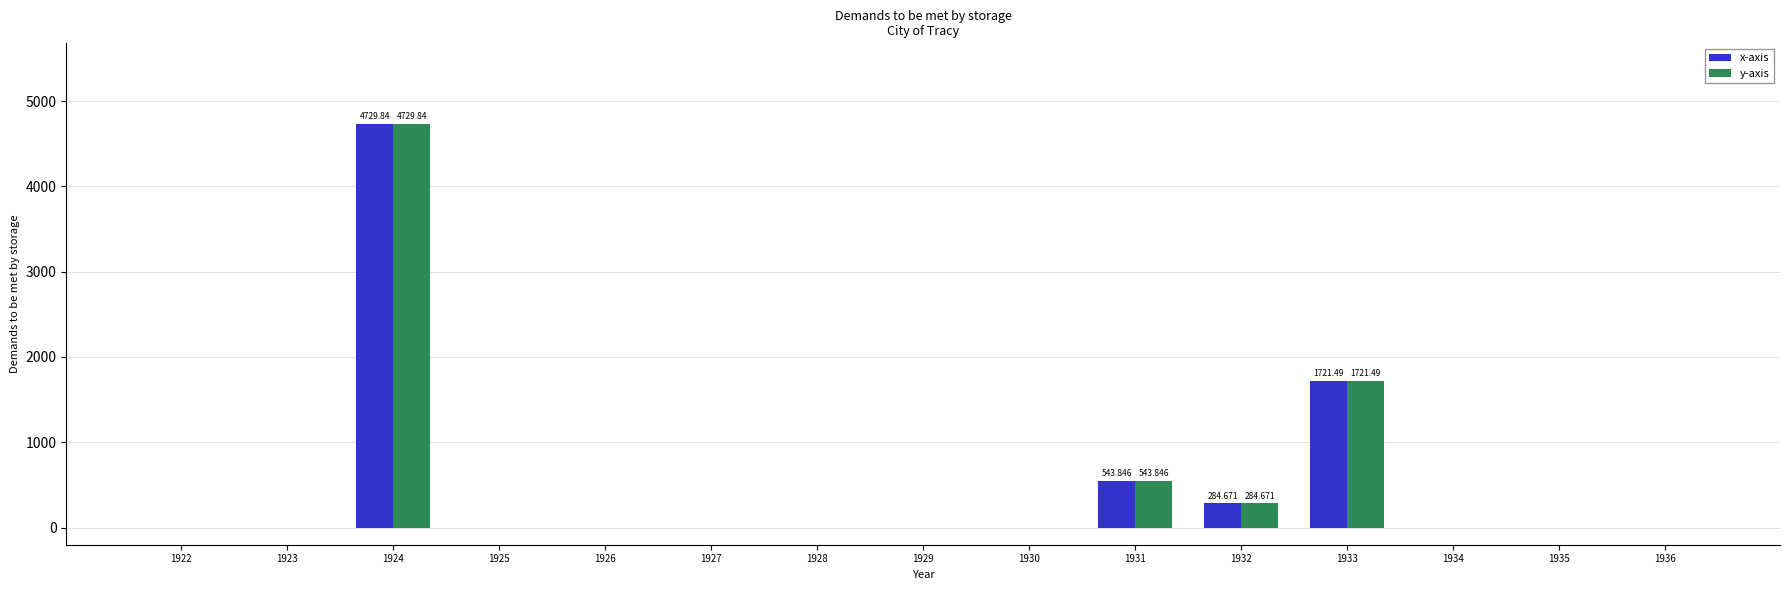

How many groups of bars are there?

15